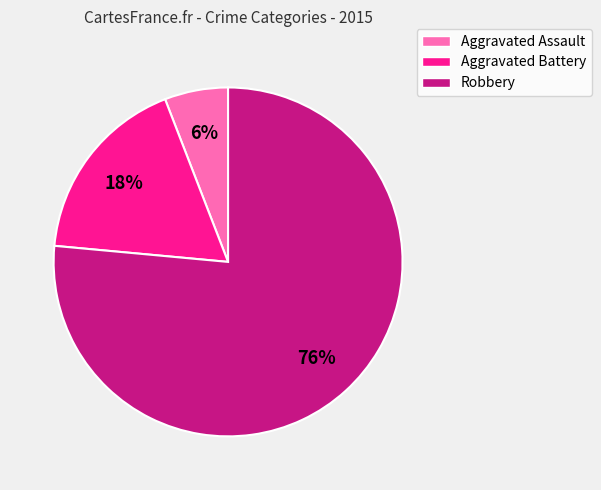

Combined, do Aggravated Assault and Robbery account for over 50%?

Yes